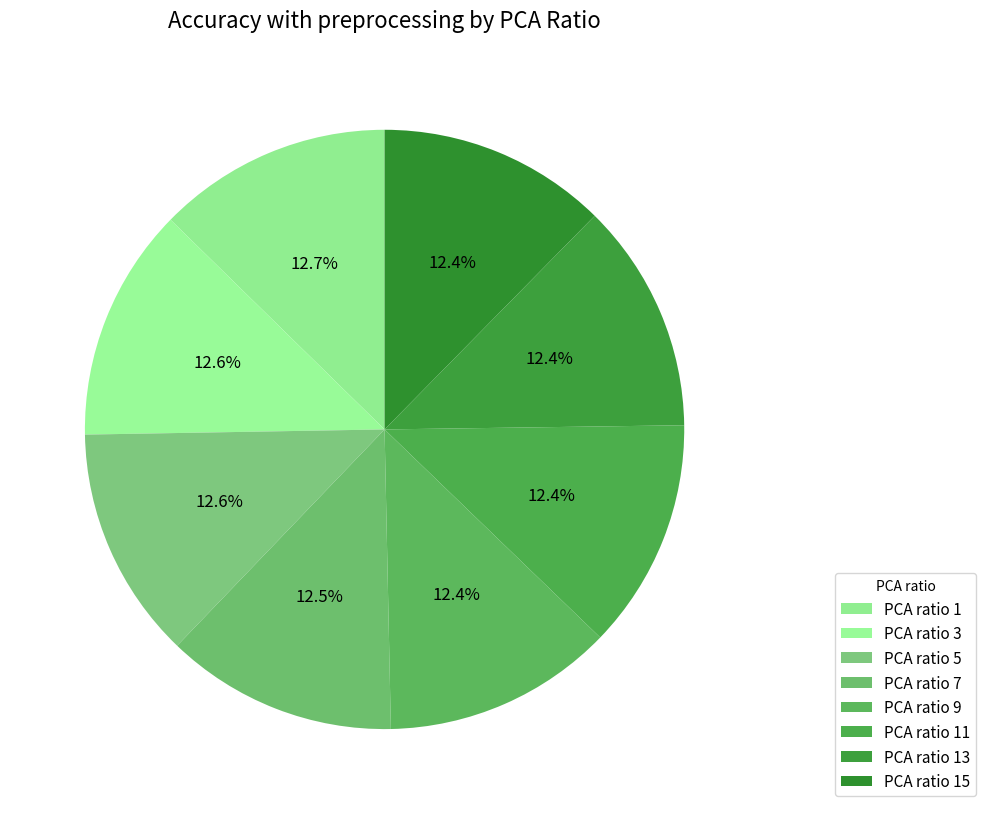

How many slices are in this pie chart?

8